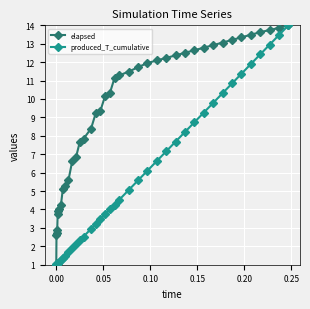

What is the highest value of the elapsed series?

14.0